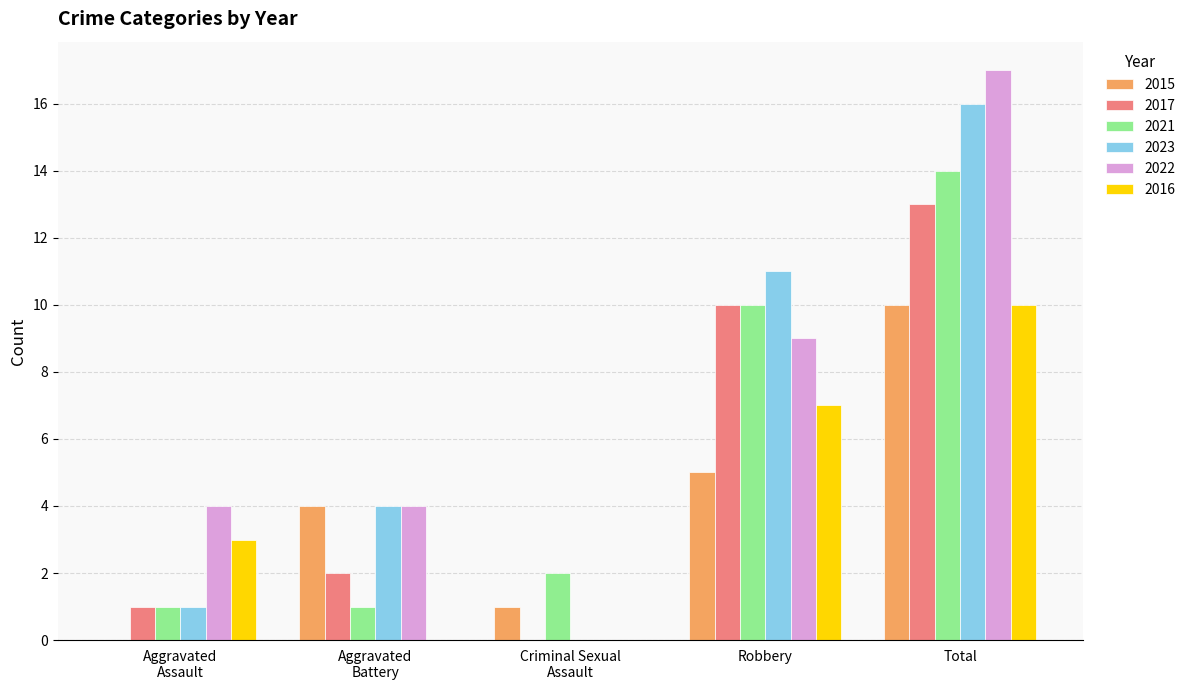

At which label is 2023 closest to 8?

Robbery